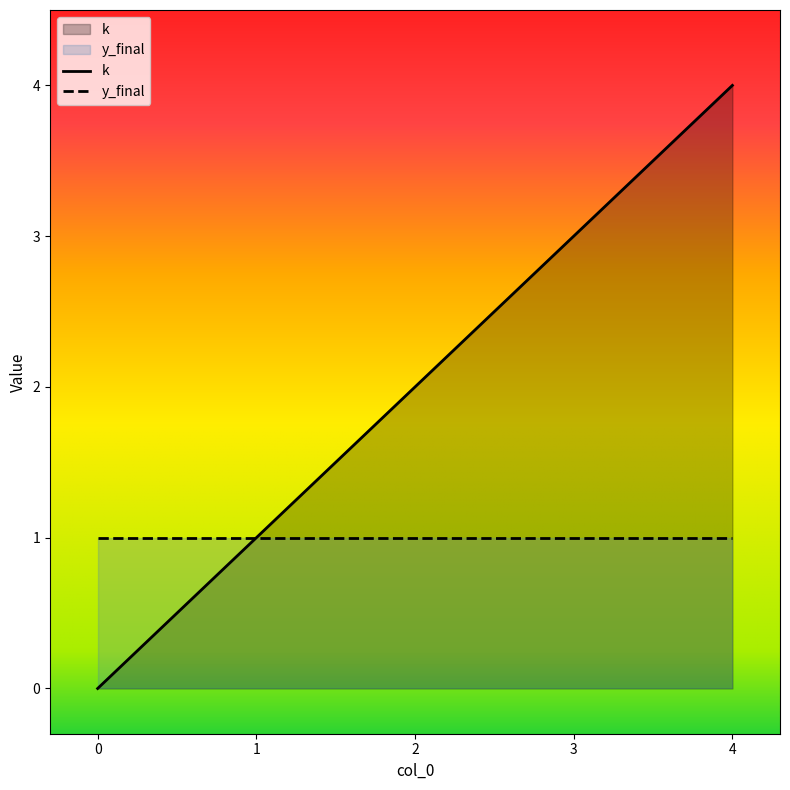

What is the sum of all values?

10